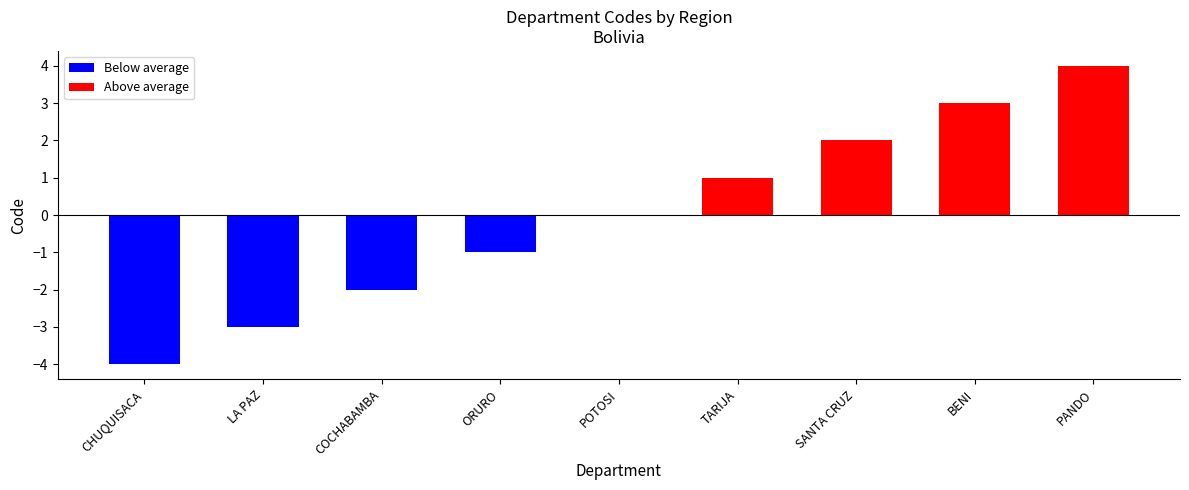

What position from the left is BENI?

8